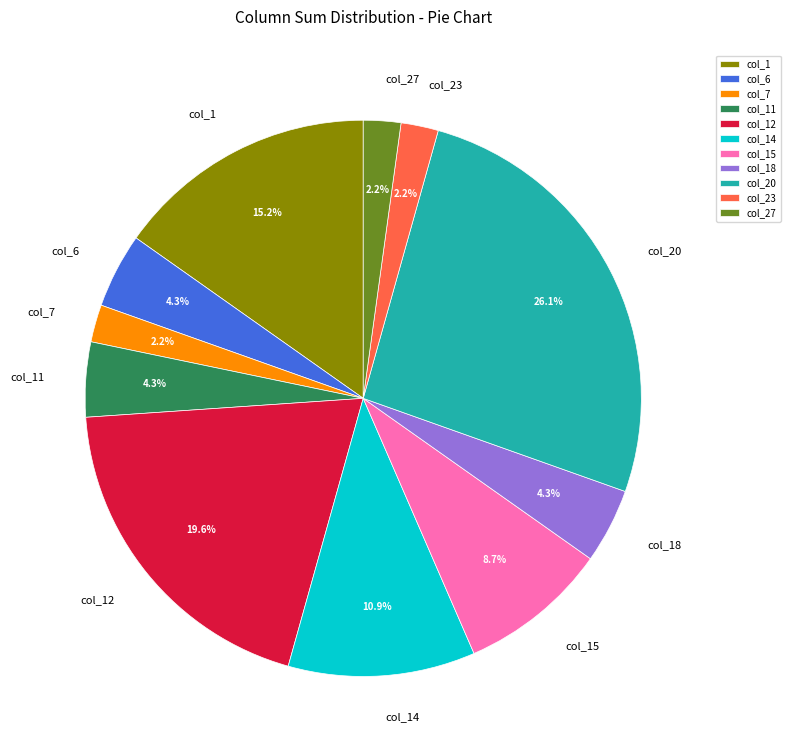

Which slice is the largest?

col_20